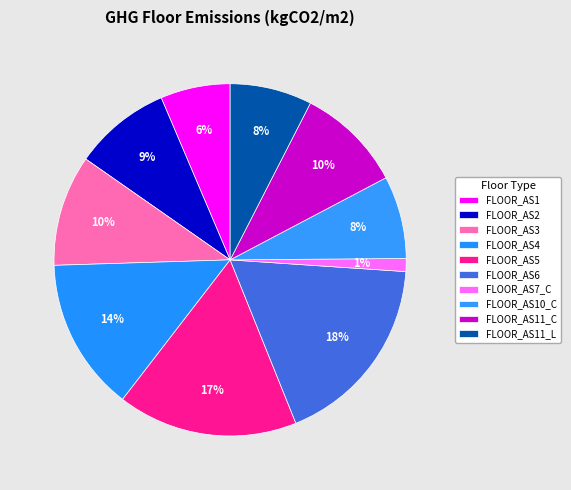

Is FLOOR_AS6 the majority of the pie?

No